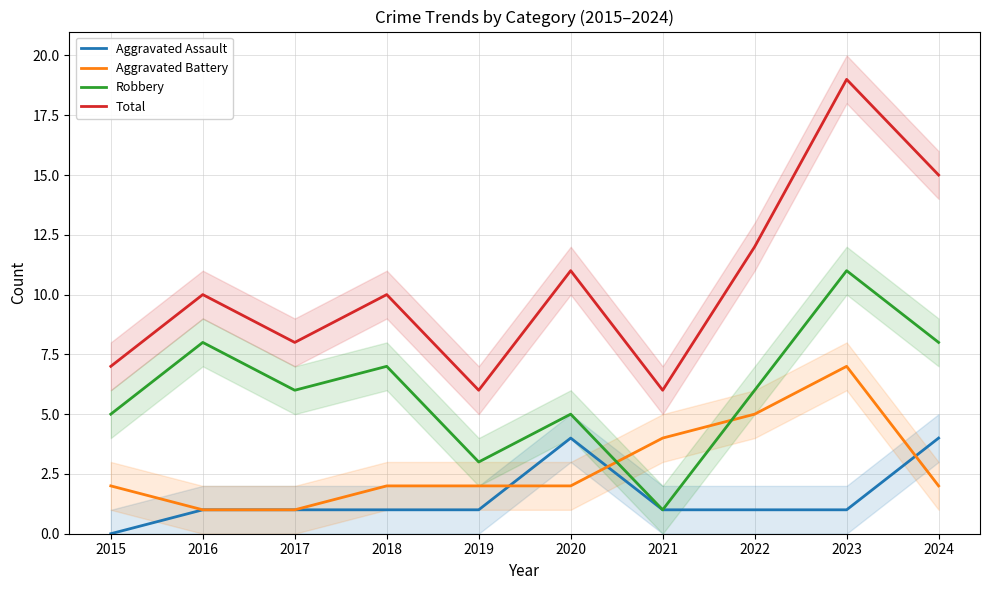

True or false: Robbery and Aggravated Assault intersect in this chart.

False